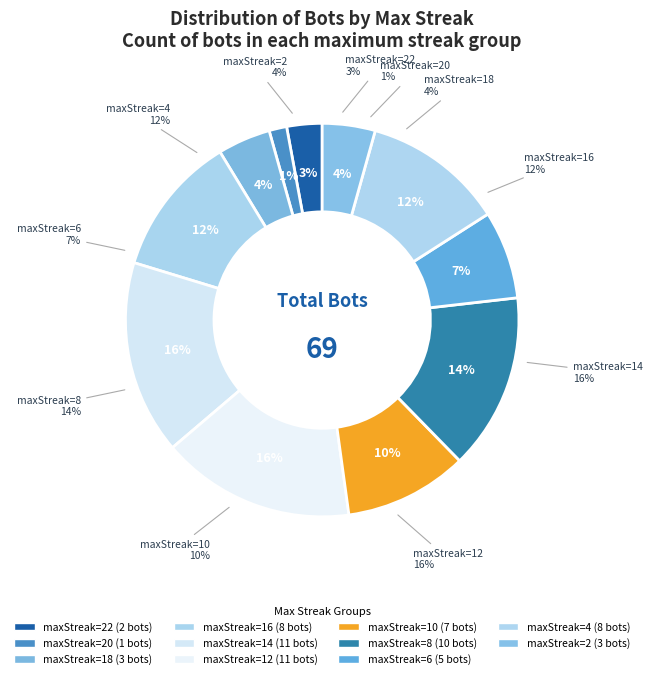

To the nearest percent, what is the combined percentage of 18 and 10?

14%